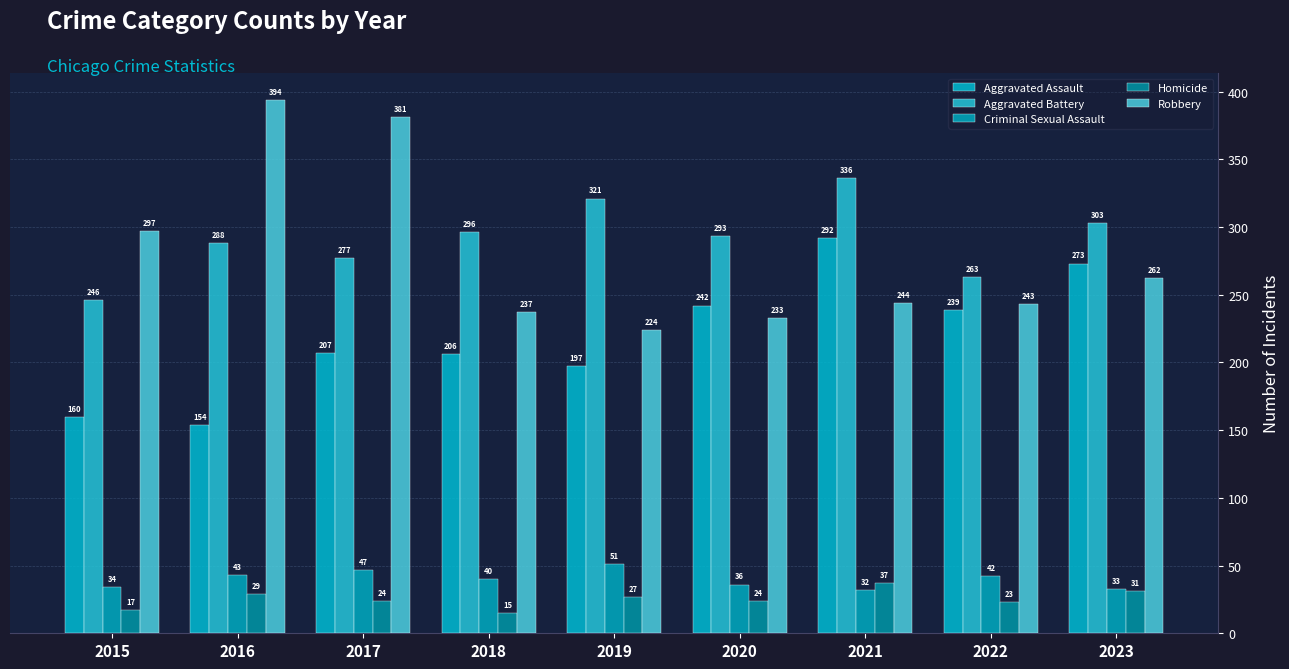

How many bars are there in total?

45